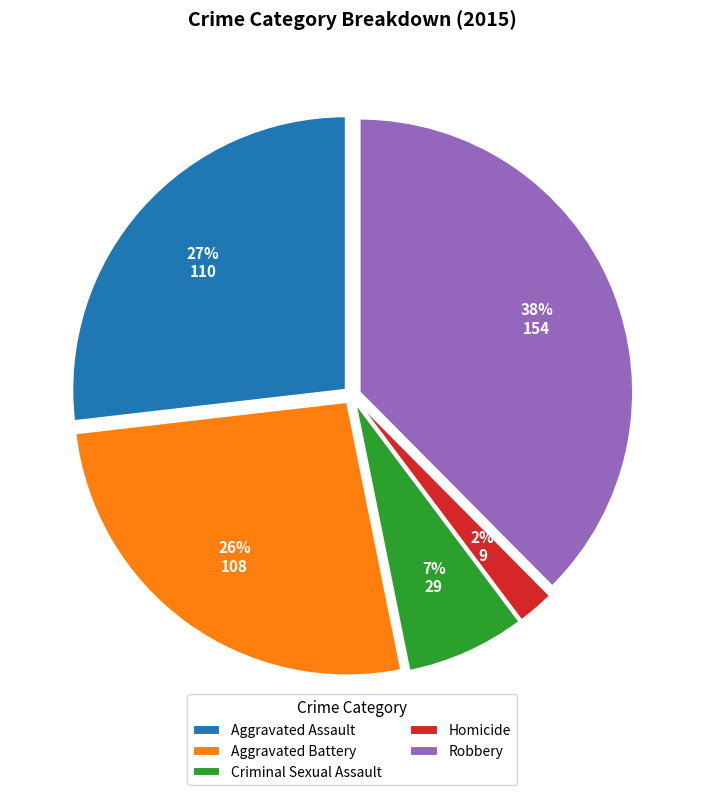

To the nearest percent, what is the combined percentage of Robbery and Criminal Sexual Assault?

45%